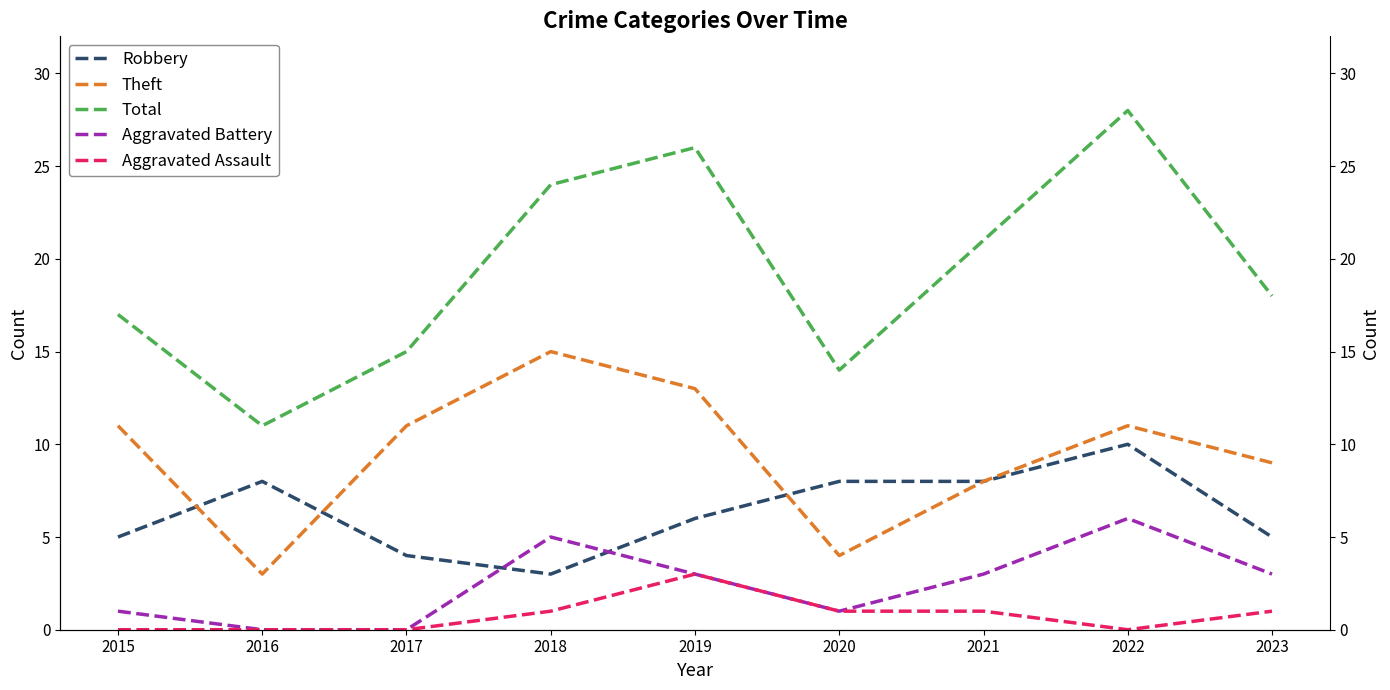

Which series has the largest range (max minus min)?

Total